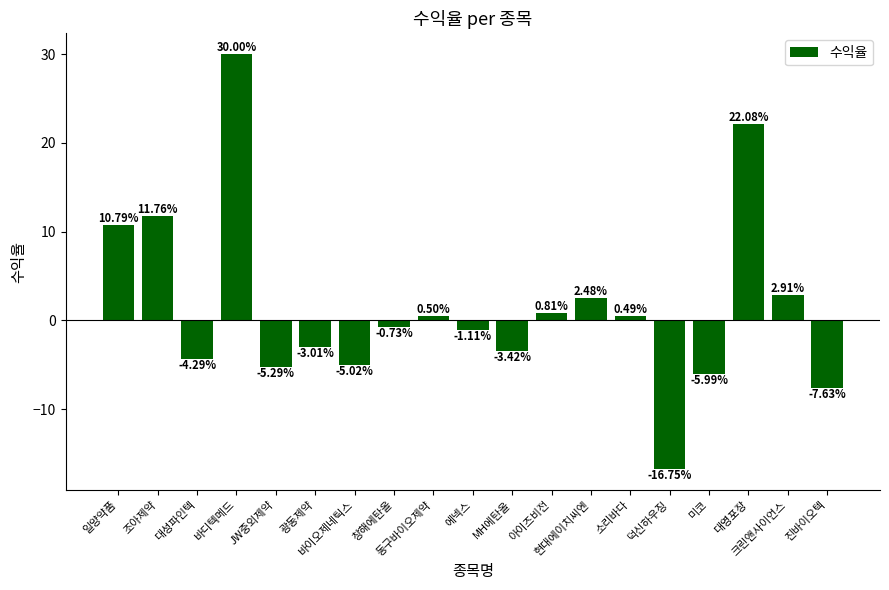

Which category has the lowest value across all series?

덕신하우징